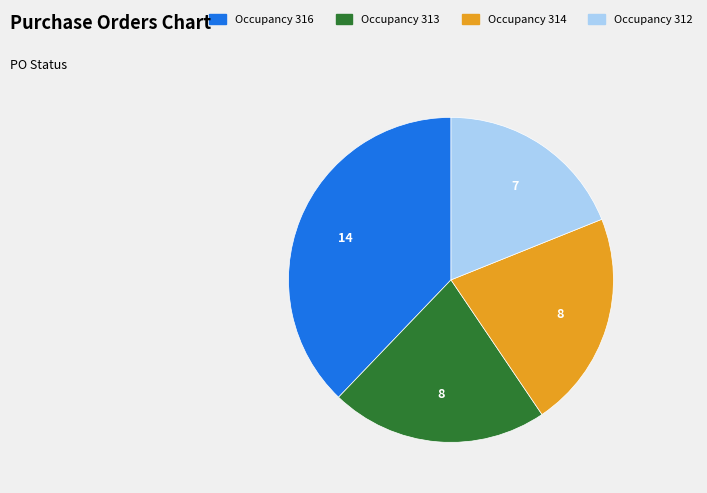

Does any single category account for the majority?

No